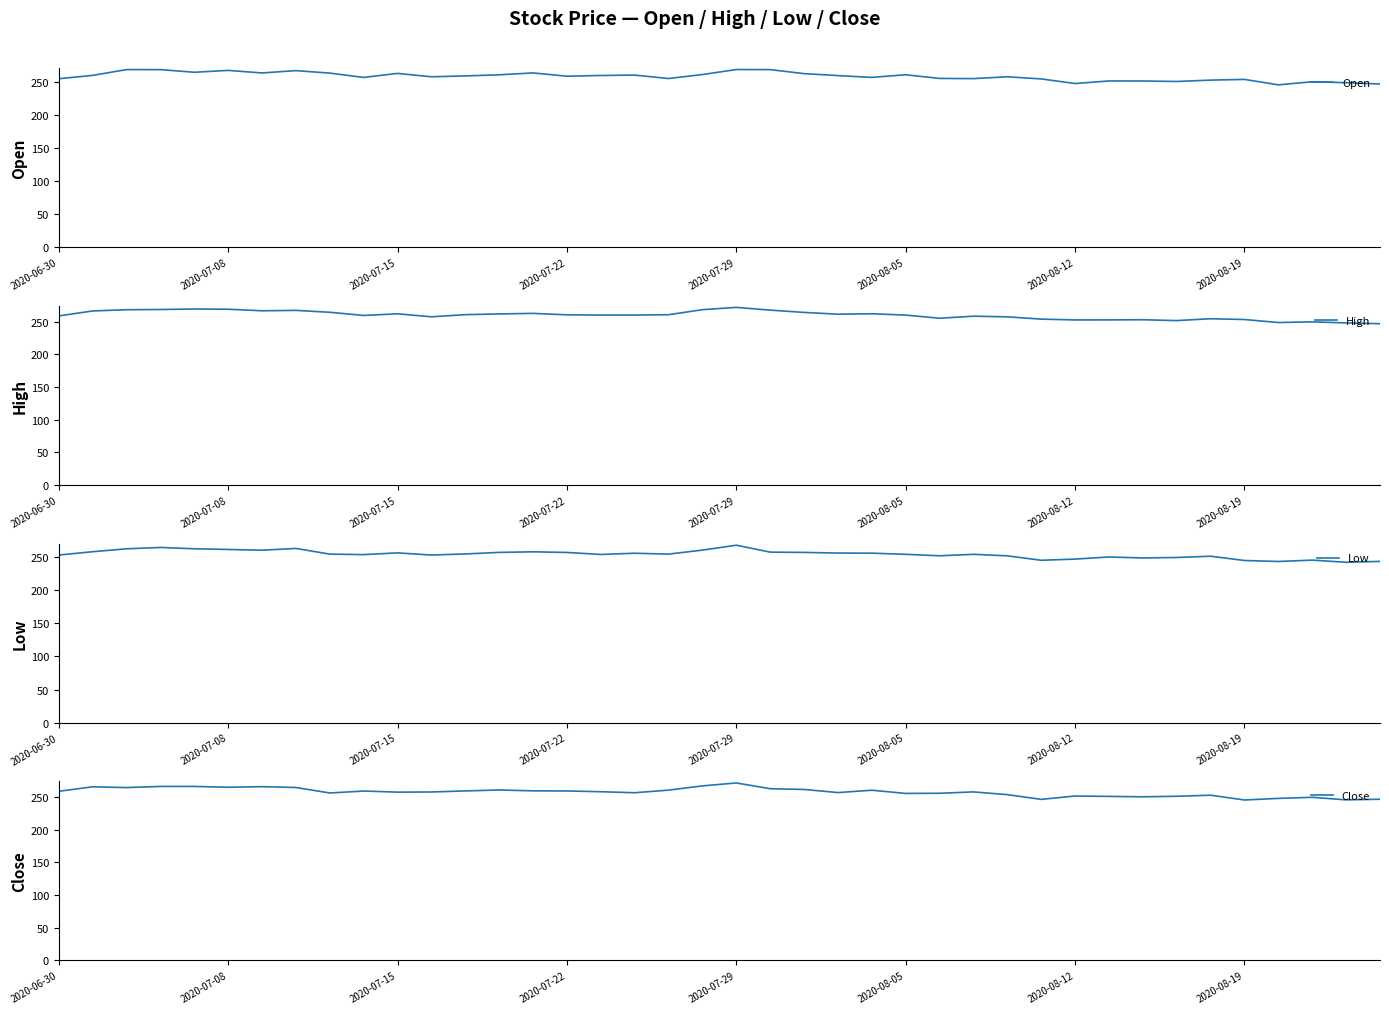

The High series shows 263.0 at 14. True or false?

True